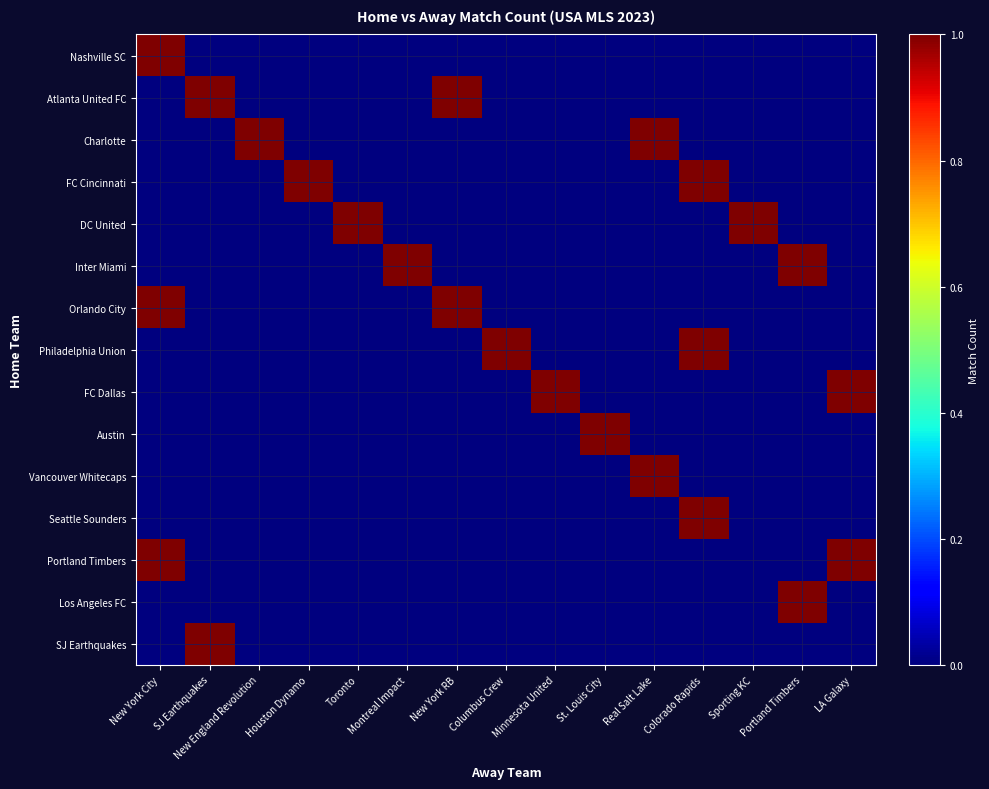

Which series has the largest range (max minus min)?

Nashville SC